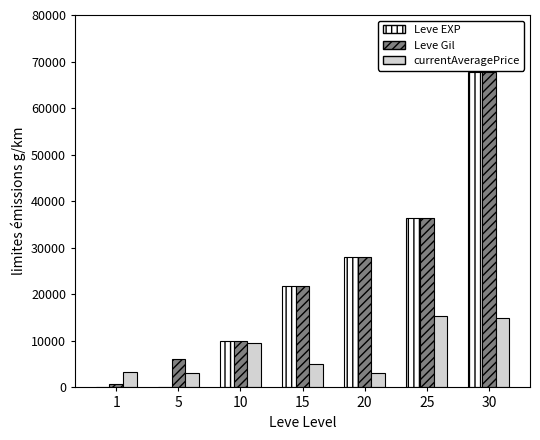

What is the total value across all series at 20?

59020.0